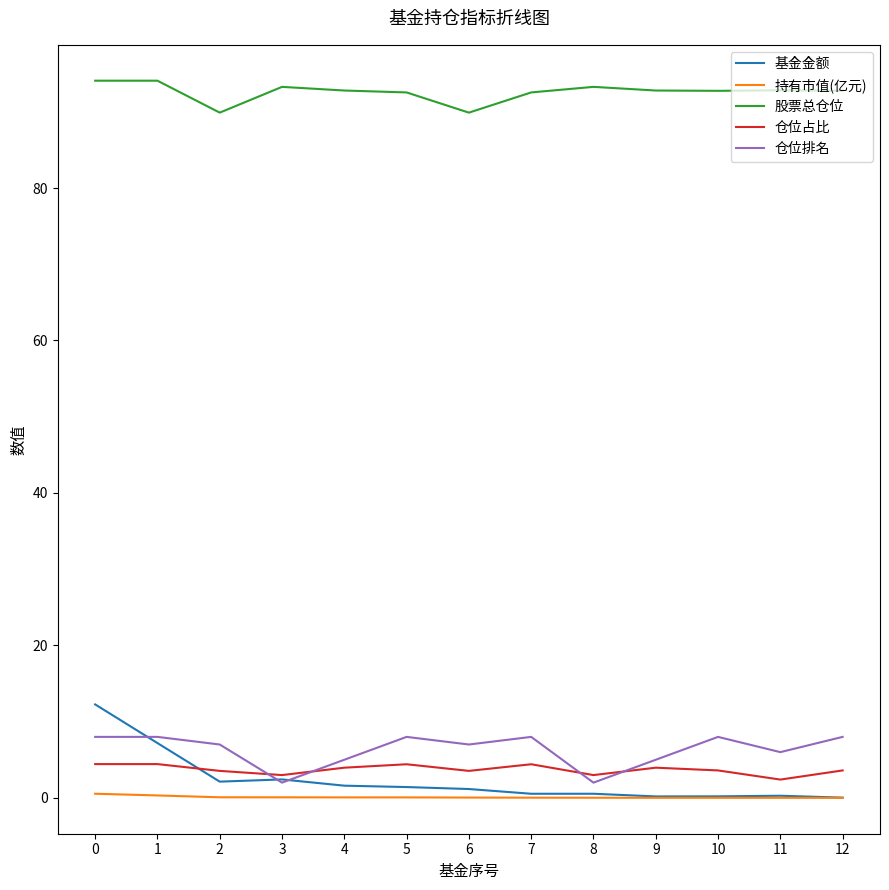

What is the minimum value for 股票总仓位?

89.9